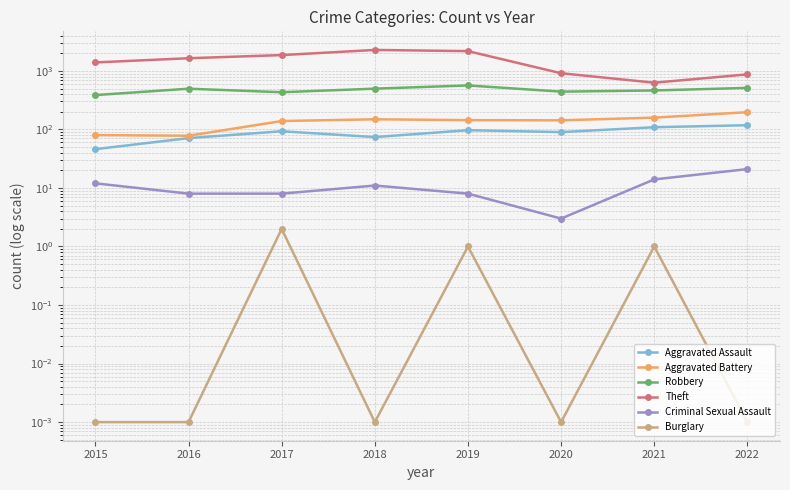

List the labels in order of Theft value, largest first.

2018, 2019, 2017, 2016, 2015, 2020, 2022, 2021